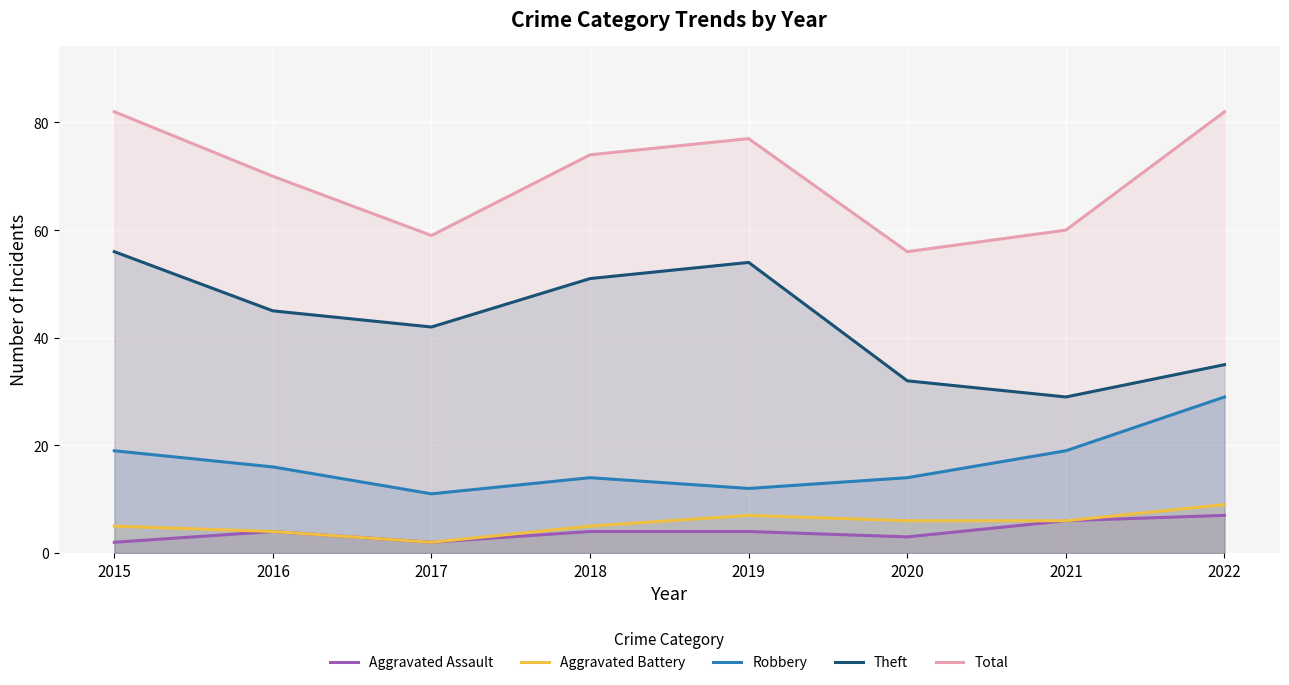

How many values in the Aggravated Assault series are below 4?

3